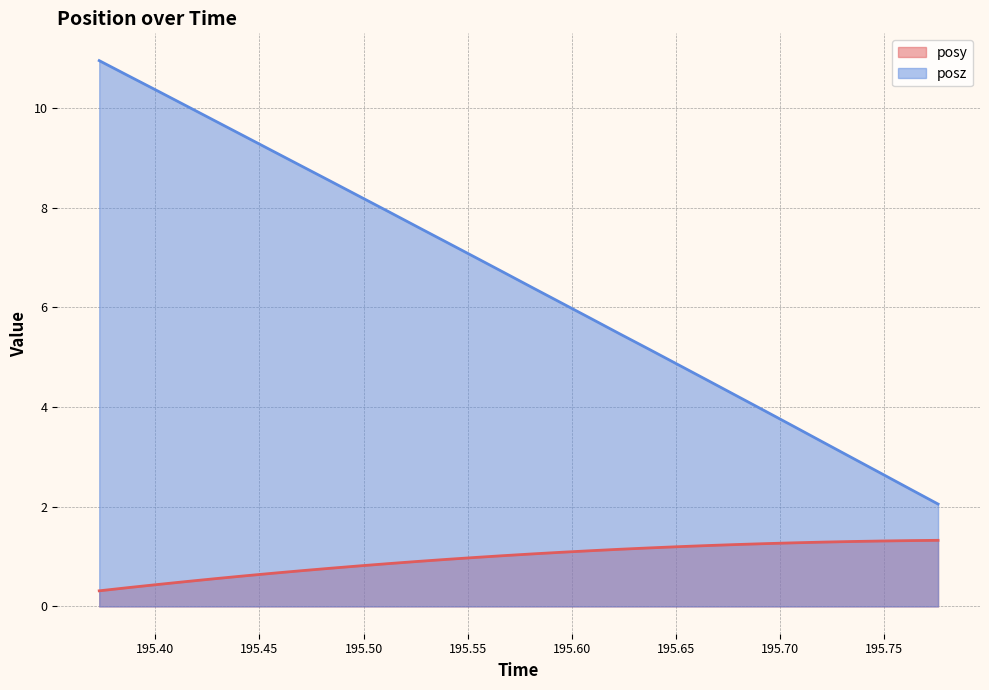

True or false: posy has a value of 0.4 at 195.5955.

False